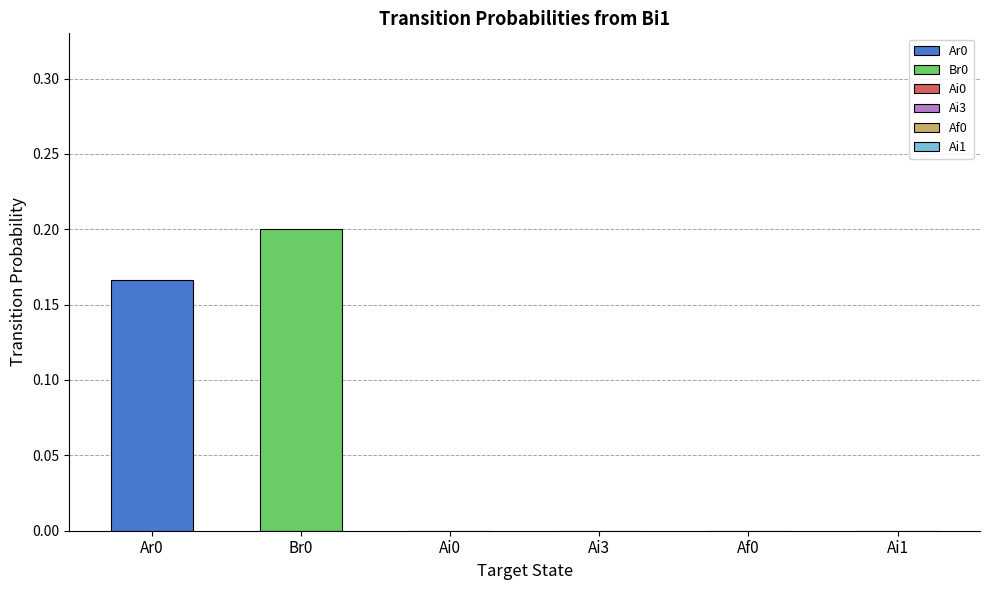

List the series in order of their peak value, highest first.

Br0, Ar0